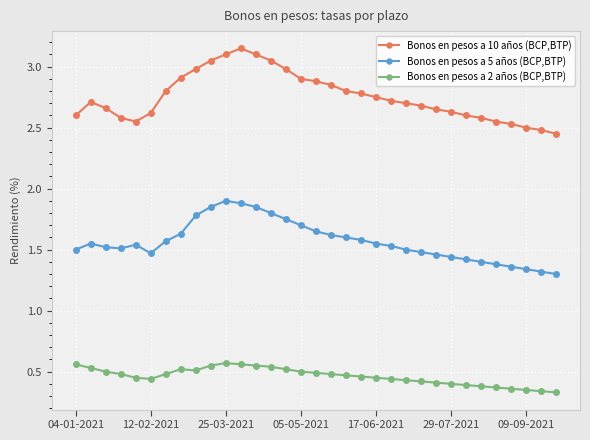

What is the difference between the maximum and second lowest values in the Bonos en pesos a 10 años (BCP,BTP) series?

0.7